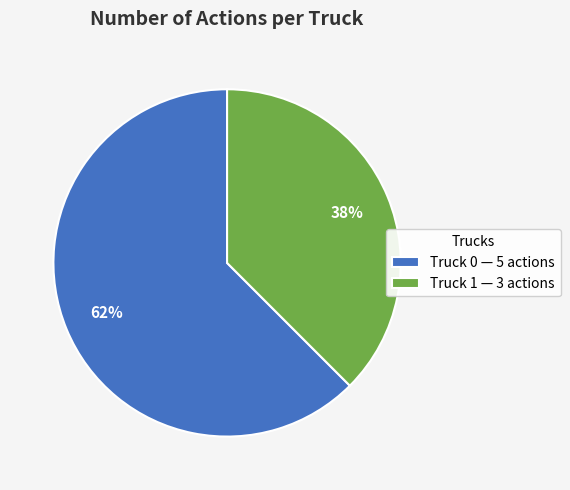

To the nearest percent, what percentage of the pie is Truck 0?

62%